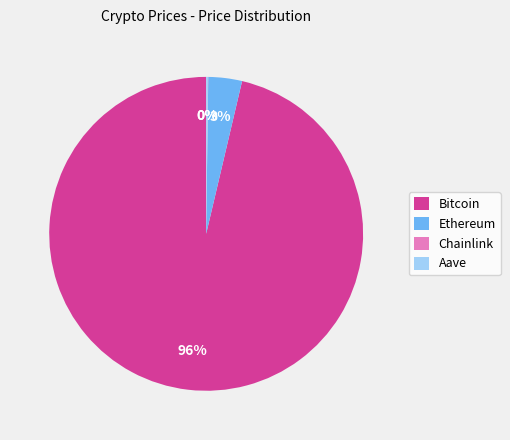

What percentage is the Ethereum slice, to the nearest percent?

3%